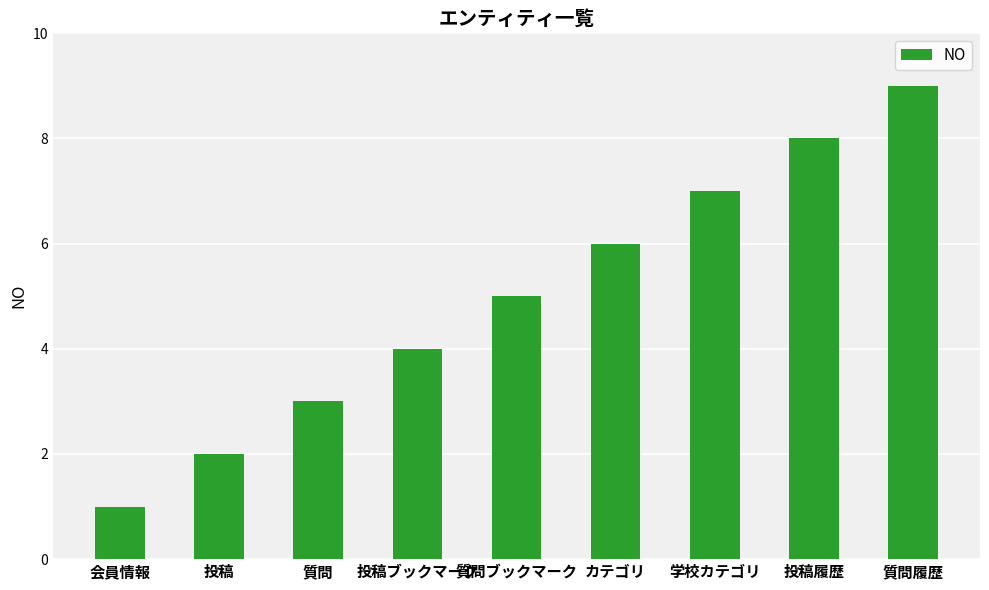

Rank the categories by value from lowest to highest.

会員情報, 投稿, 質問, 投稿ブックマーク, 質問ブックマーク, カテゴリ, 学校カテゴリ, 投稿履歴, 質問履歴